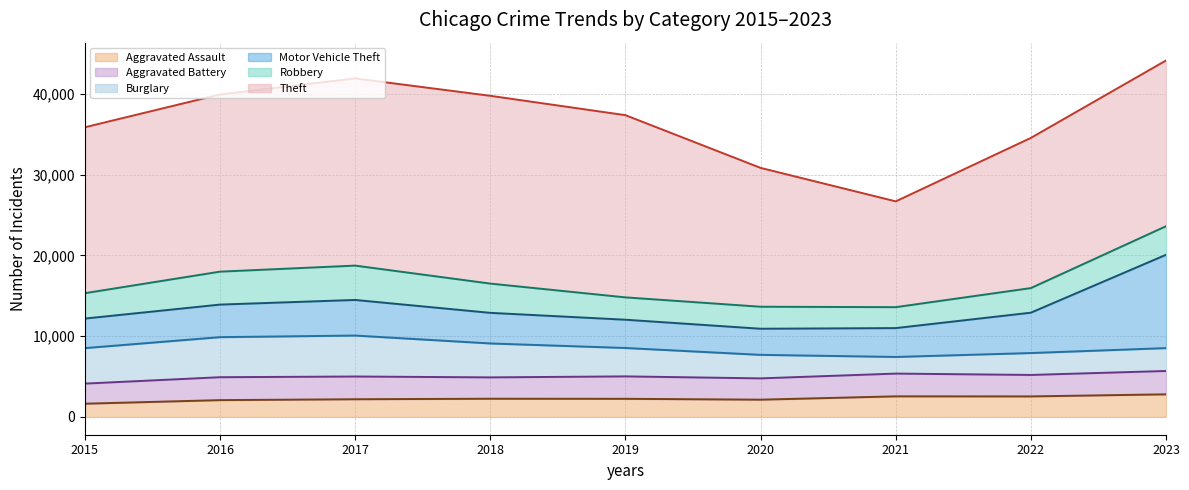

Reading left to right, list all the values displayed in this chart.

Aggravated Assault: 2015=1635	2016=2080	2017=2189	2018=2252	2019=2242	2020=2136	2021=2548	2022=2540	2023=2798
Aggravated Battery: 2015=2492	2016=2839	2017=2816	2018=2646	2019=2779	2020=2638	2021=2819	2022=2660	2023=2894
Burglary: 2015=4398	2016=4964	2017=5076	2018=4204	2019=3519	2020=2916	2021=2063	2022=2714	2023=2834
Motor Vehicle Theft: 2015=3662	2016=4035	2017=4411	2018=3791	2019=3502	2020=3235	2021=3574	2022=5001	2023=11561
Robbery: 2015=3144	2016=4082	2017=4256	2018=3626	2019=2769	2020=2727	2021=2595	2022=3047	2023=3540
Theft: 2015=20561	2016=21953	2017=23193	2018=23267	2019=22576	2020=17202	2021=13108	2022=18609	2023=20536